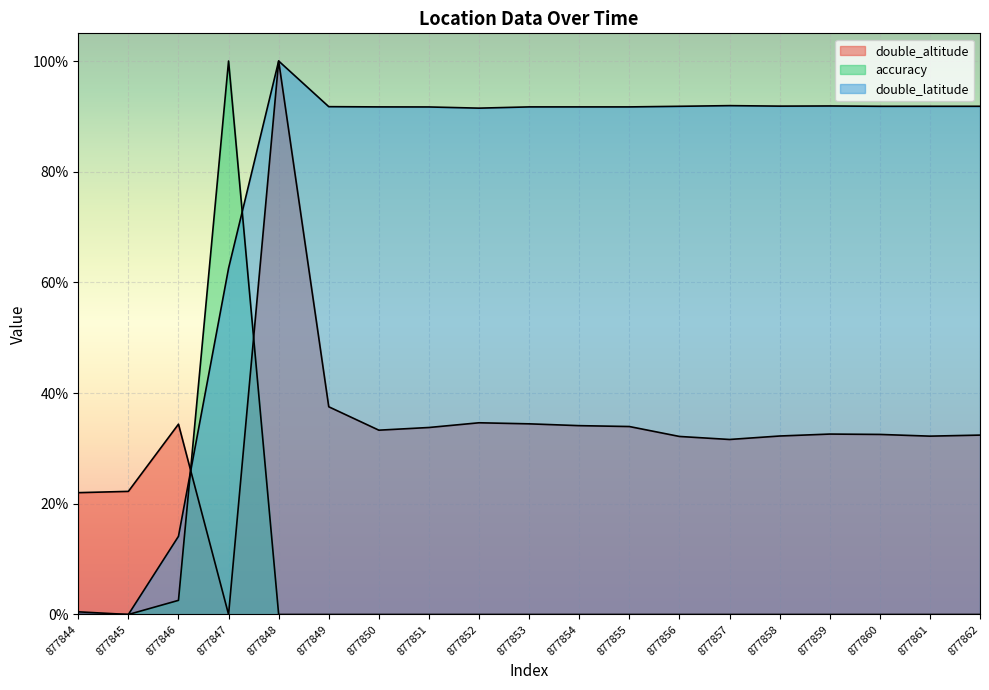

How many lines are shown in the chart?

3